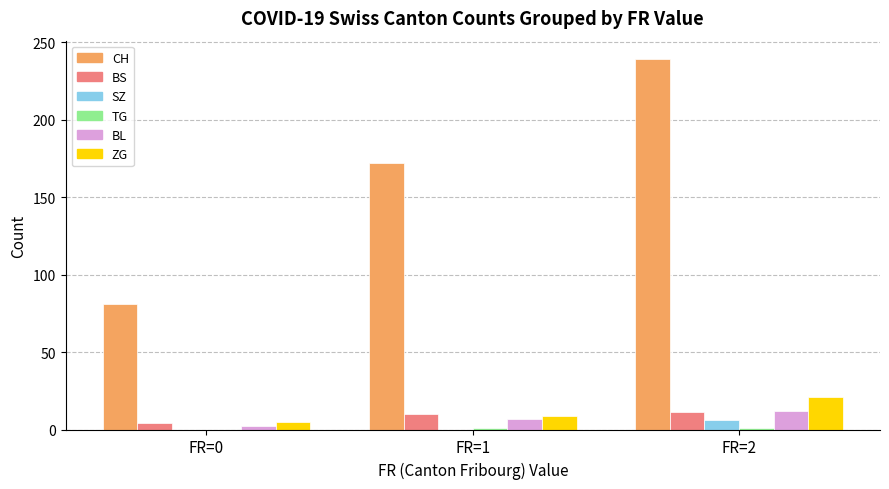

How many categories are shown in the chart?

3